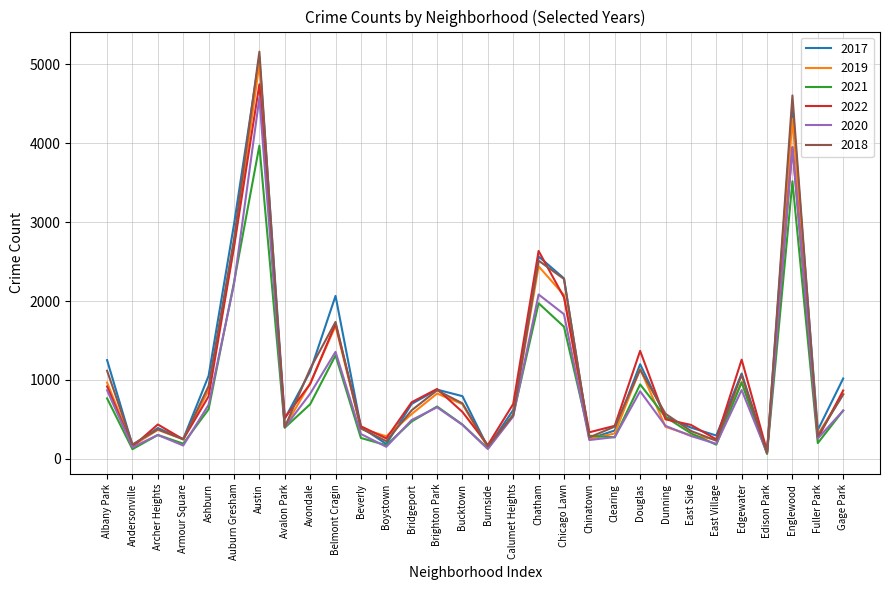

What is the difference between the highest and lowest values at Avondale?

450